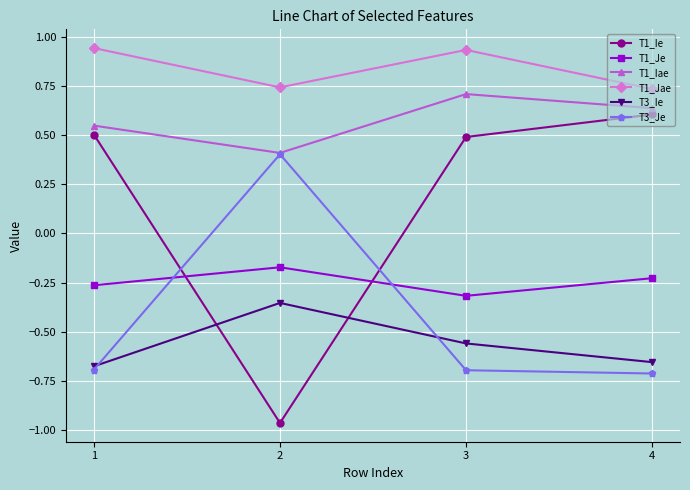

What is the sum of the T1_Je values at 4 and 1?

-0.5